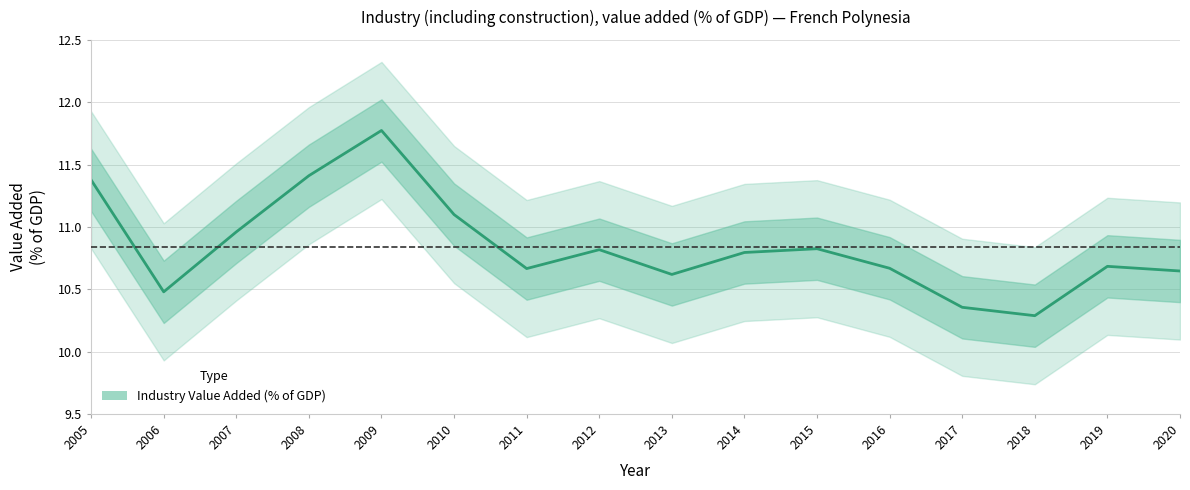

Rank the categories by value from highest to lowest.

2009, 2008, 2005, 2010, 2007, 2015, 2012, 2014, 2019, 2016, 2011, 2020, 2013, 2006, 2017, 2018